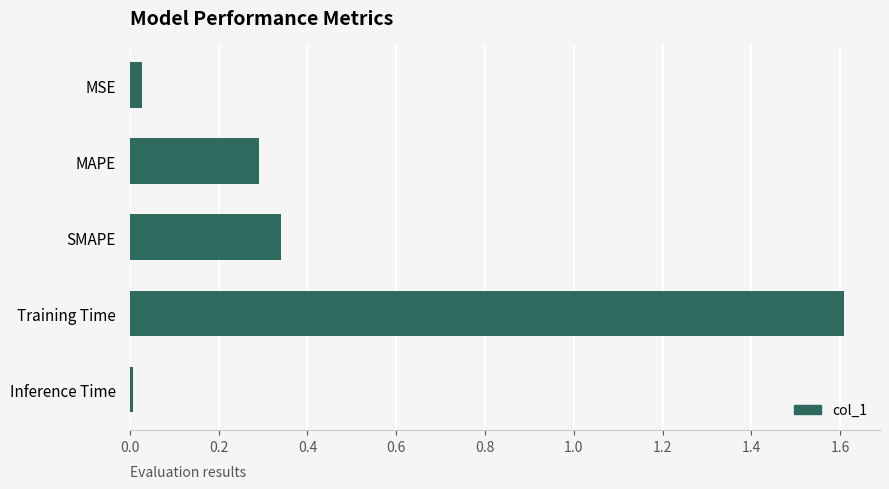

What is the difference between the maximum and minimum values?

1.6